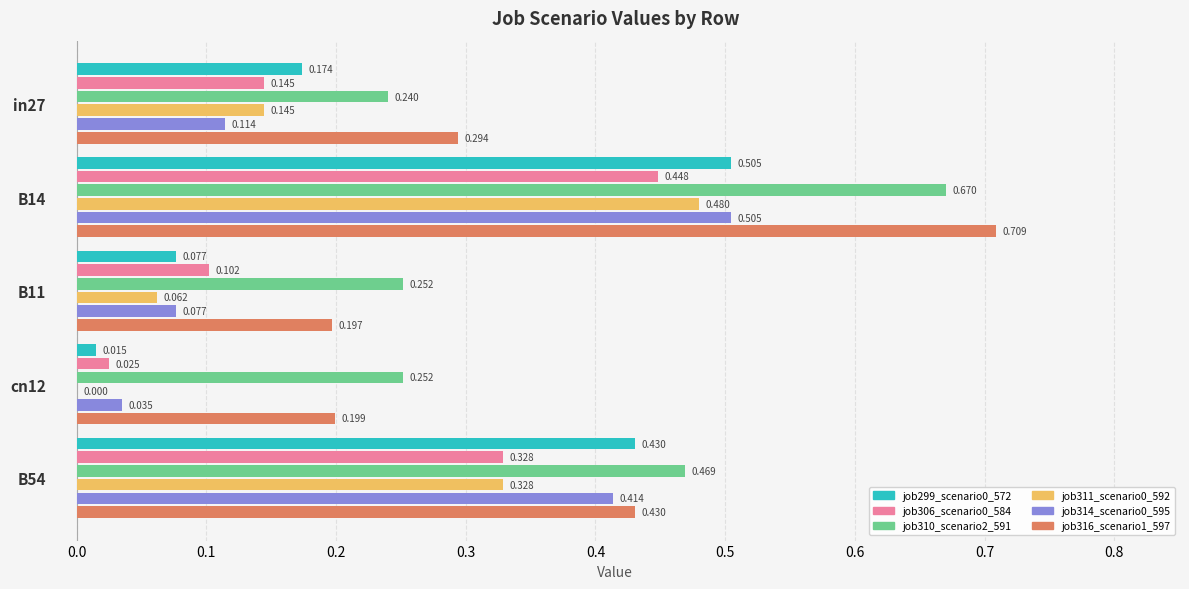

Which series has the largest range (max minus min)?

job316_scenario1_597